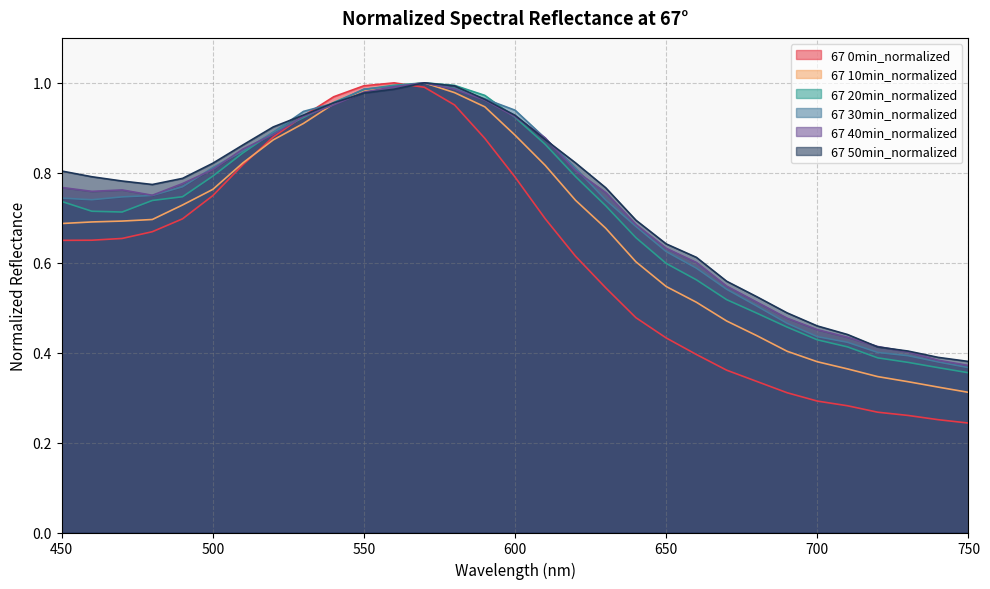

Rank the series at 530 from lowest to highest value.

67 10min_normalized, 67 20min_normalized, 67 40min_normalized, 67 0min_normalized, 67 50min_normalized, 67 30min_normalized